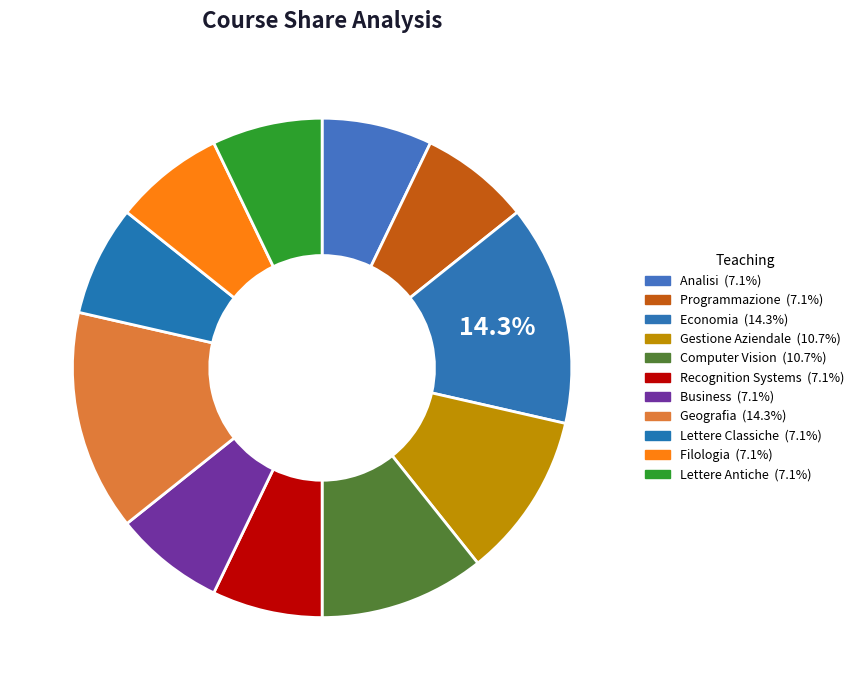

Which category has the smallest portion of the pie?

Analisi